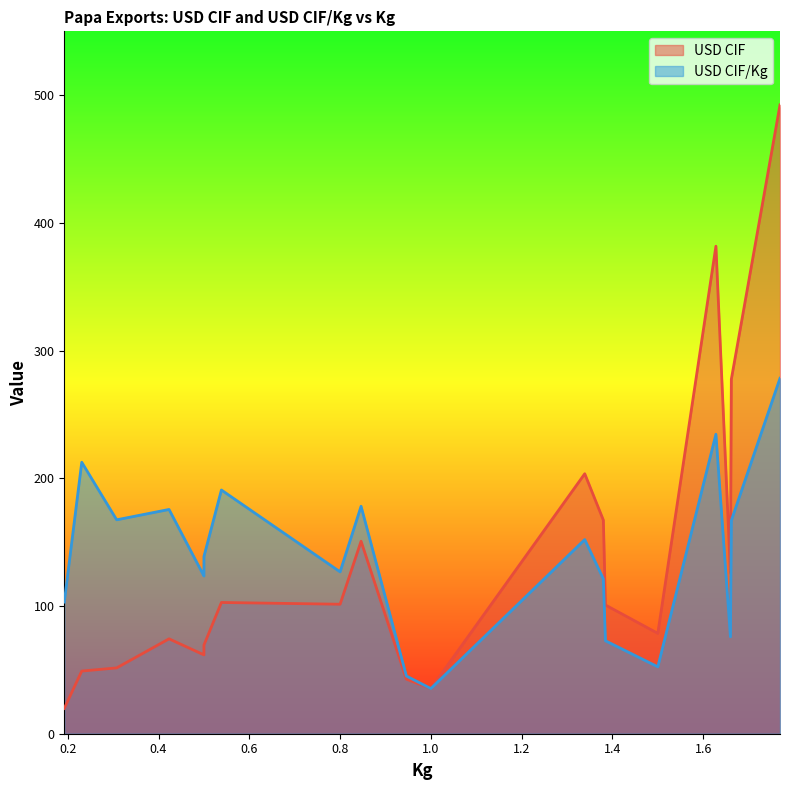

Which series has the largest total across all categories?

USD CIF/Kg